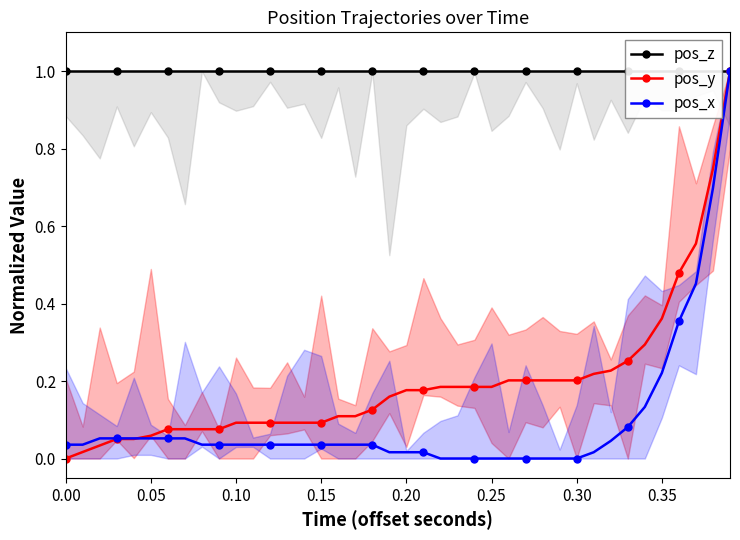

How many categories are shown in the chart?

40